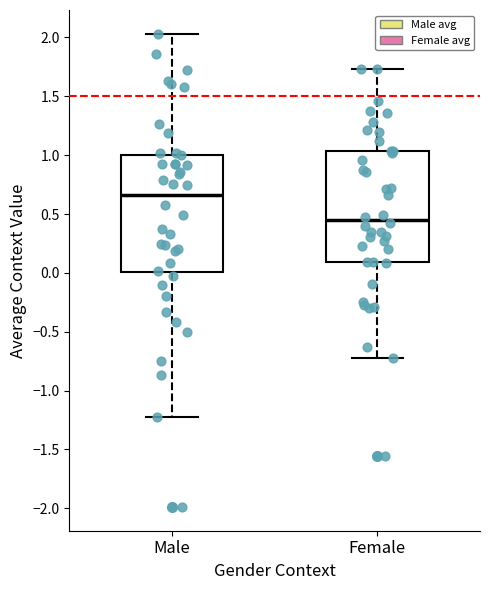

Comparing the boxes themselves (not the whiskers), which one is the tallest?

Male